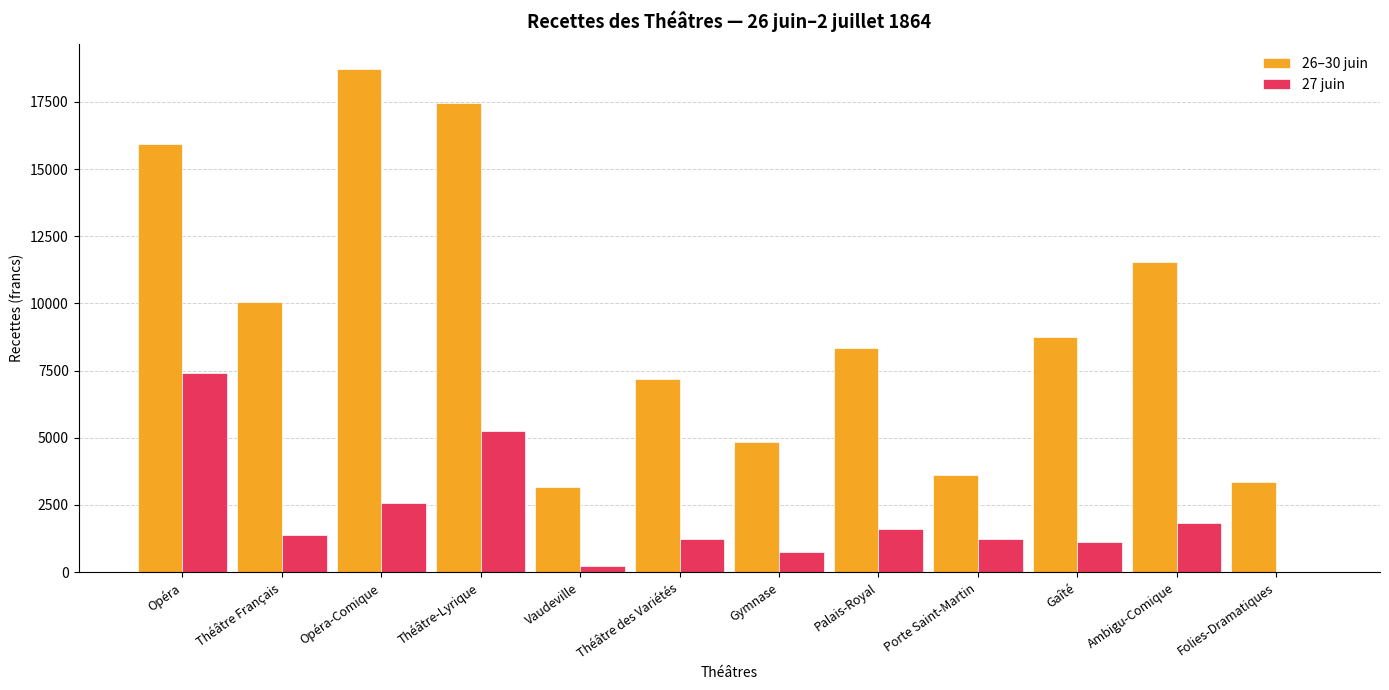

What is the sum of all 27 juin values?

24589.8